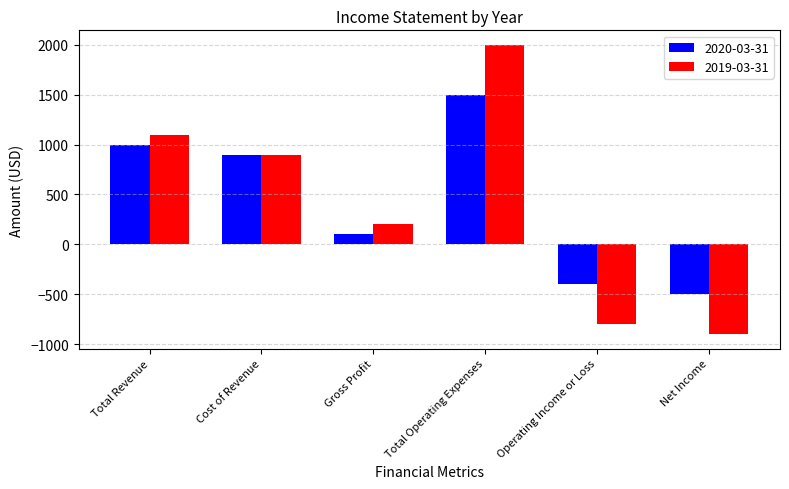

Does the chart contain stacked bars?

No